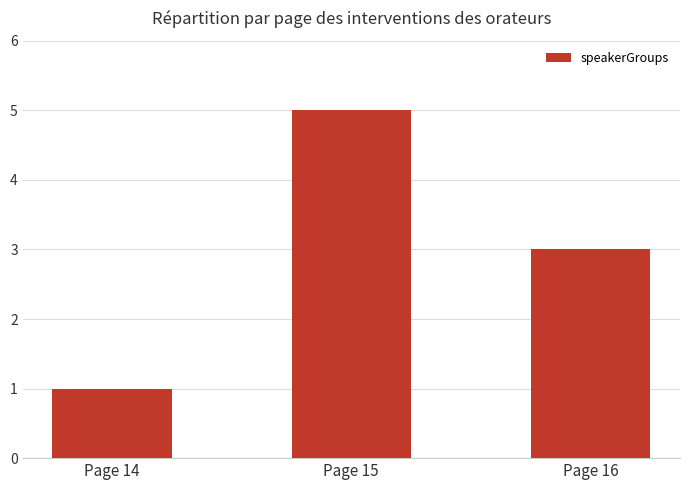

Reading left to right, transcribe all the data shown in this chart.

Page 14=1	Page 15=5	Page 16=3